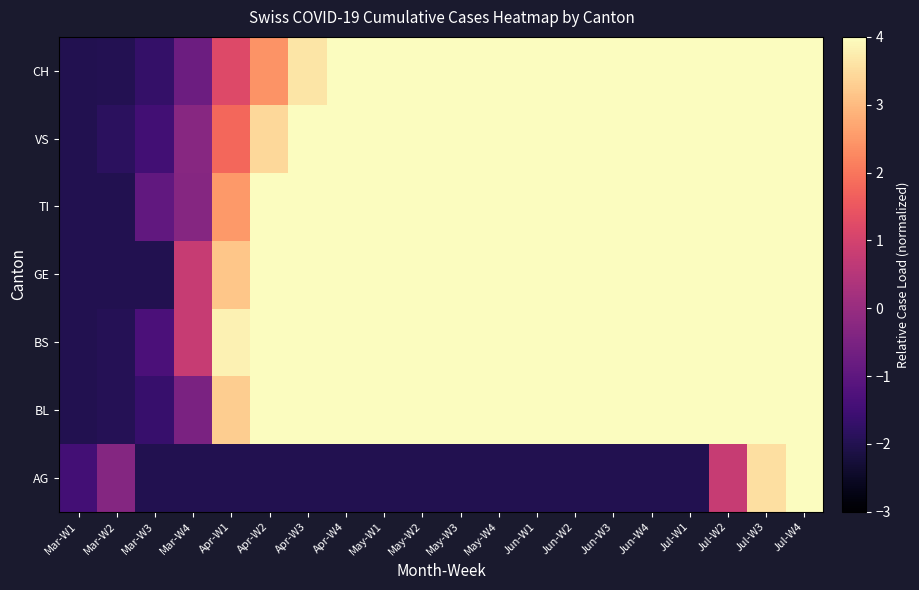

List the series in order of their peak value, lowest first.

AG, BL, BS, GE, TI, VS, CH